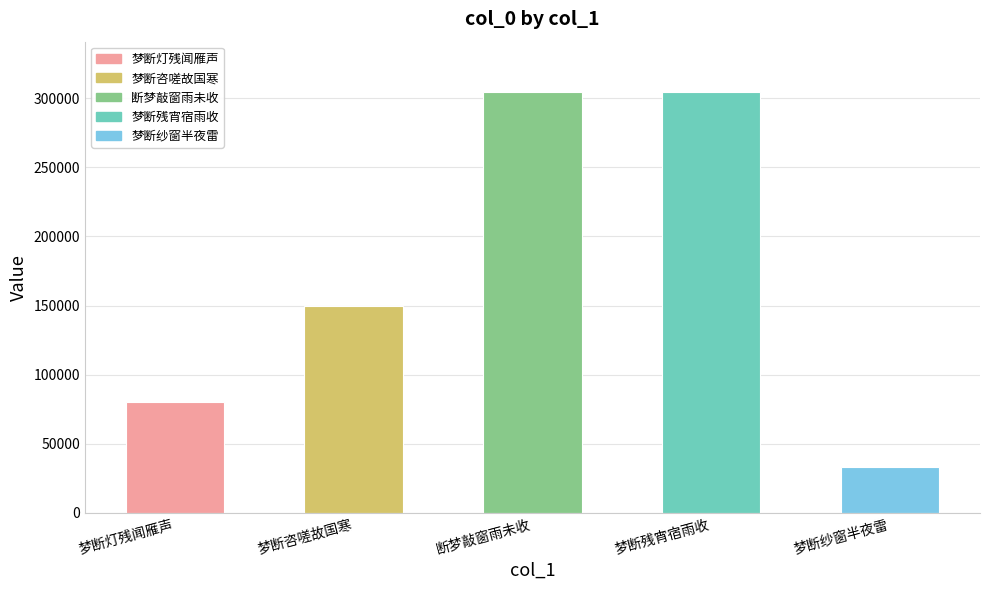

Count the number of data series in this chart.

1